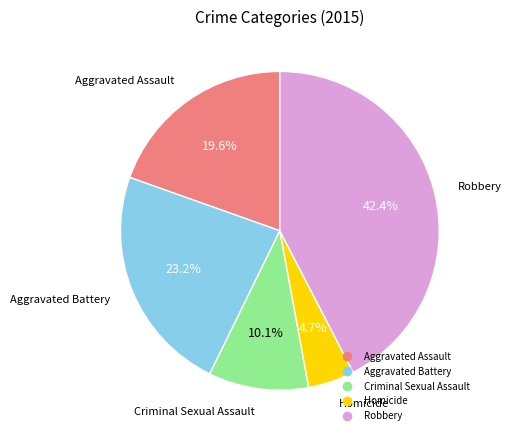

To the nearest percent, what portion does Homicide represent?

5%